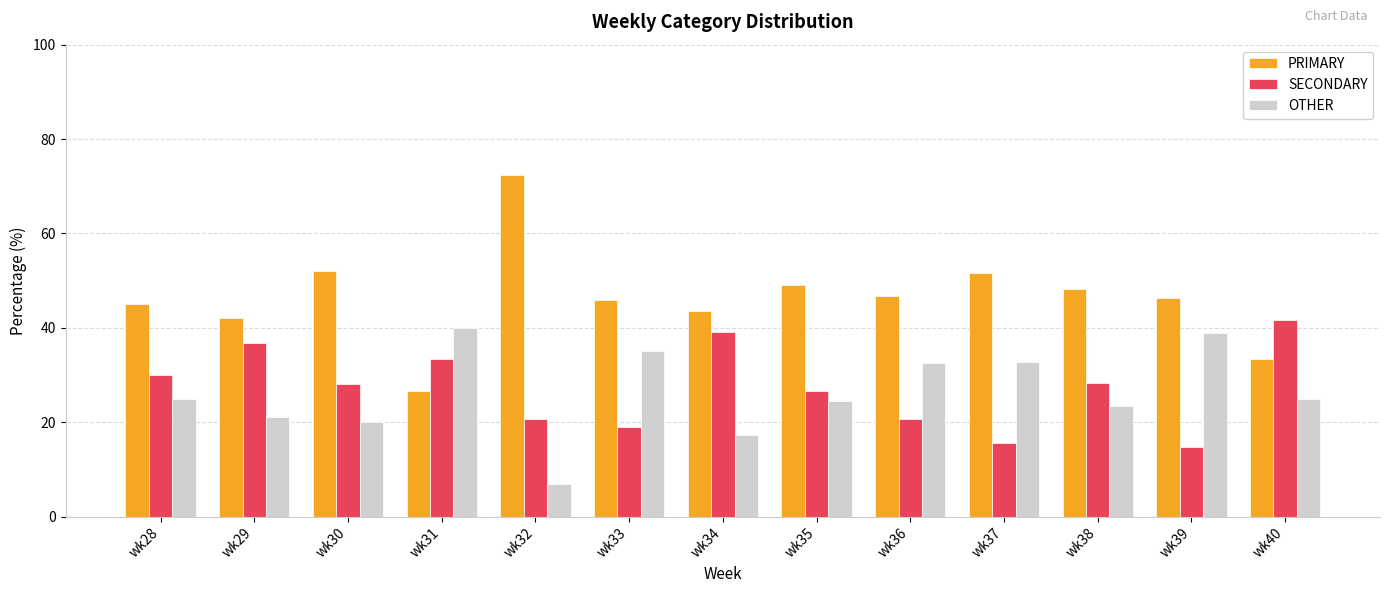

Does the chart contain stacked bars?

No